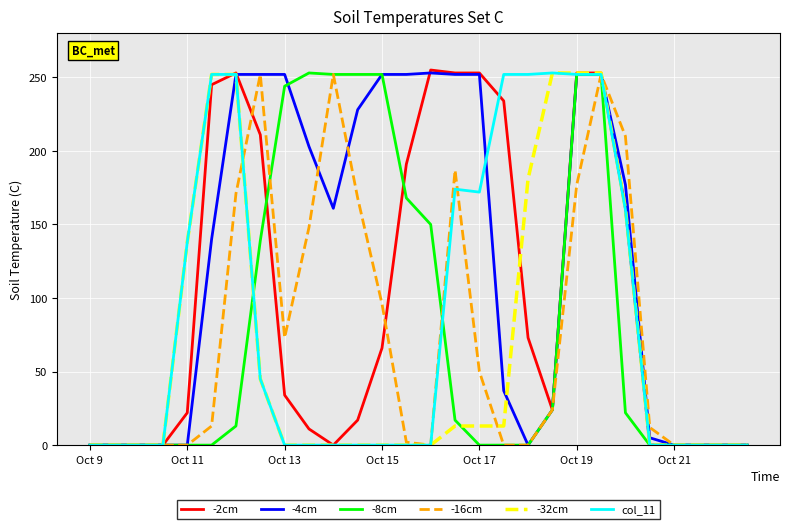

Does the chart display data point markers on the line(s)?

No